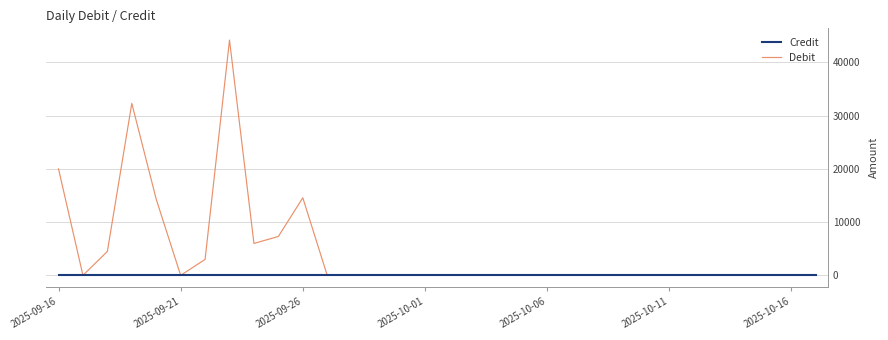

True or false: Debit has more than 1 interior local peaks.

True